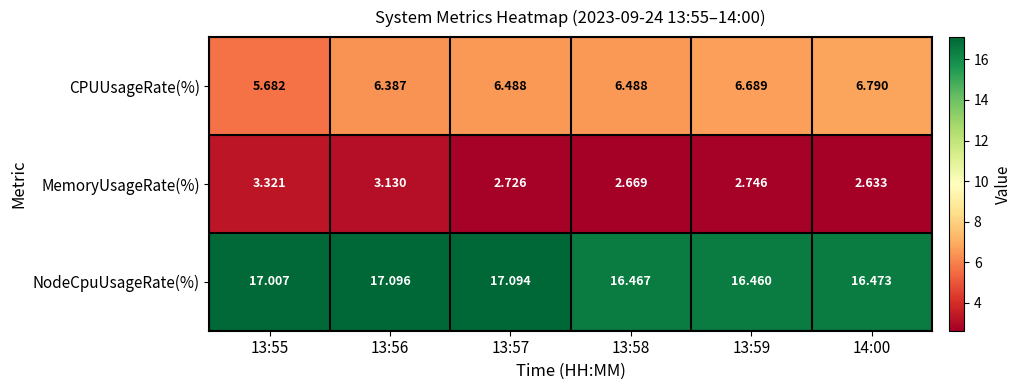

Which series has the largest total across all categories?

NodeCpuUsageRate(%)